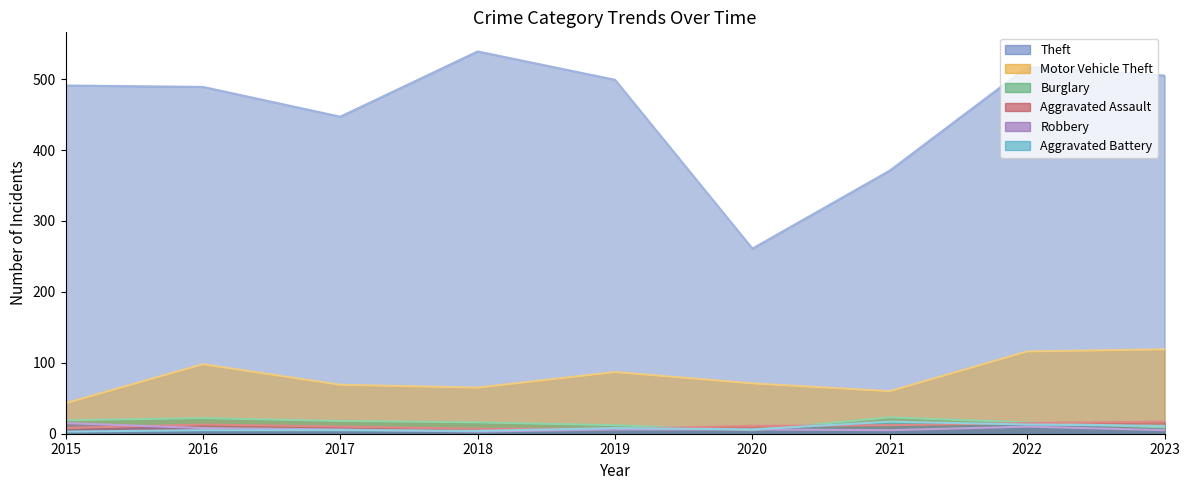

What is the value of the Robbery point at the 3rd from the left?

6